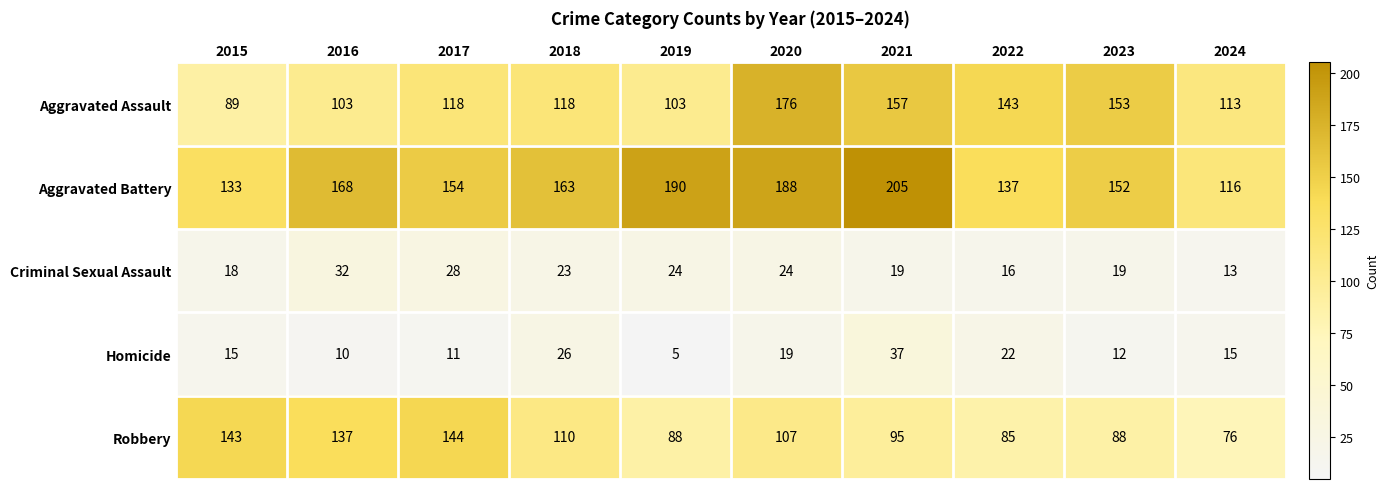

How many series are shown in this chart?

5